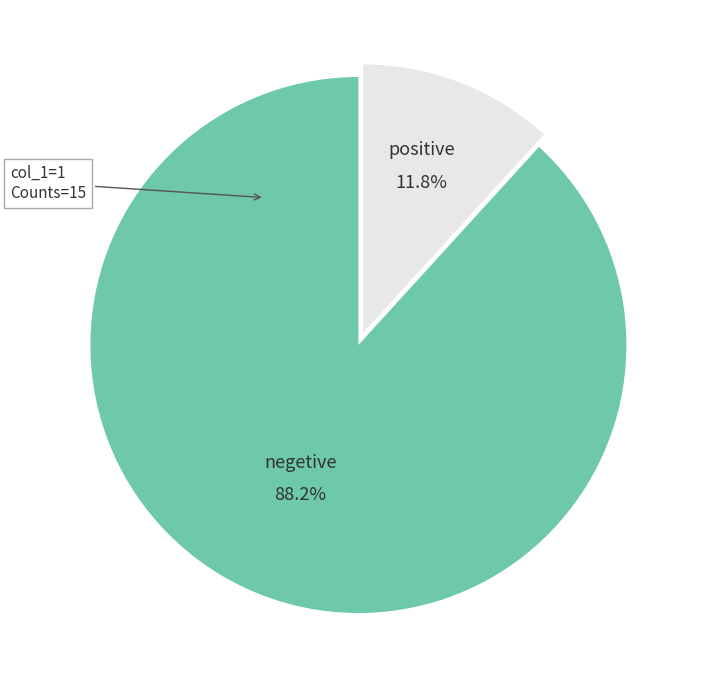

Does any single category account for the majority?

Yes